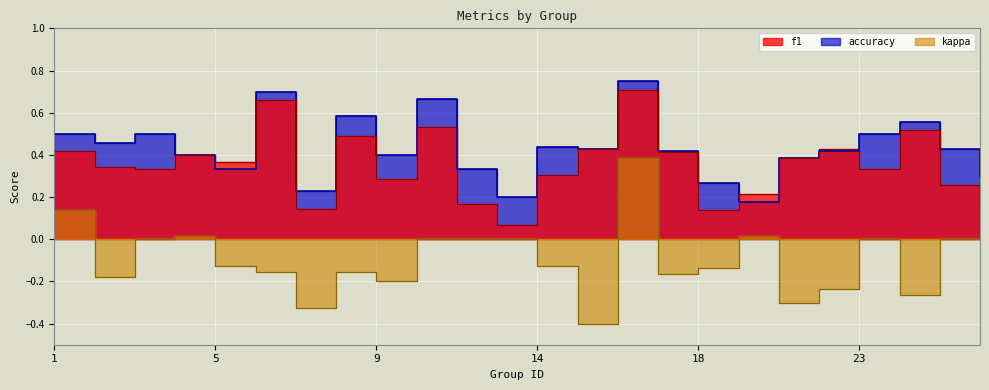

Between 4 and 7, which series saw the biggest shift?

kappa